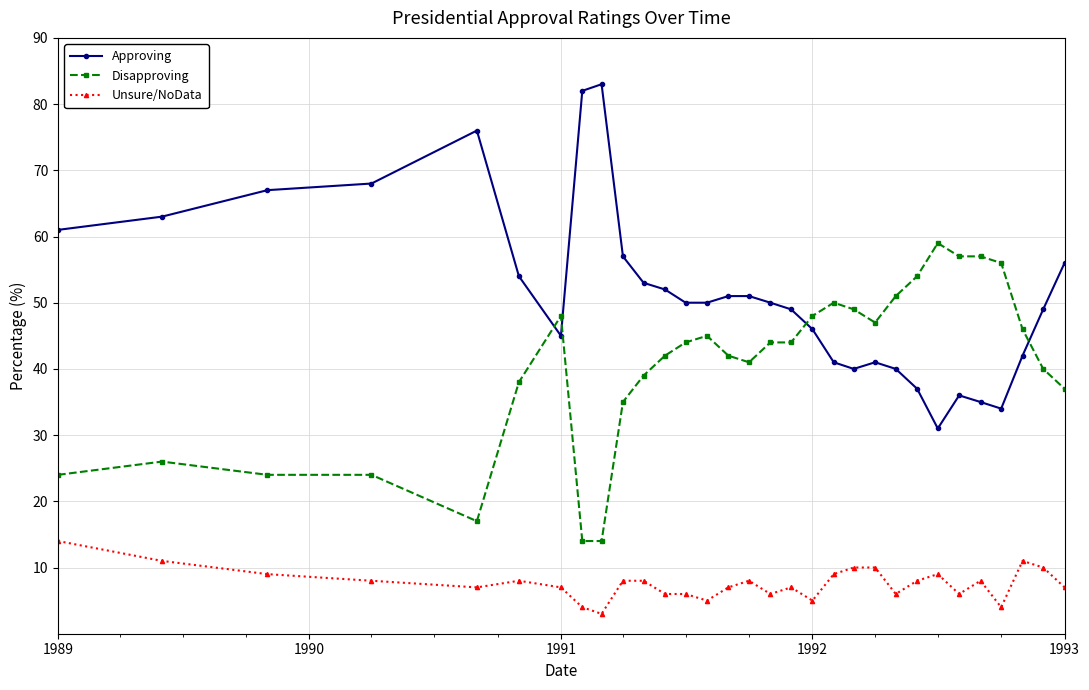

How many data points in Disapproving are less than 44?

15